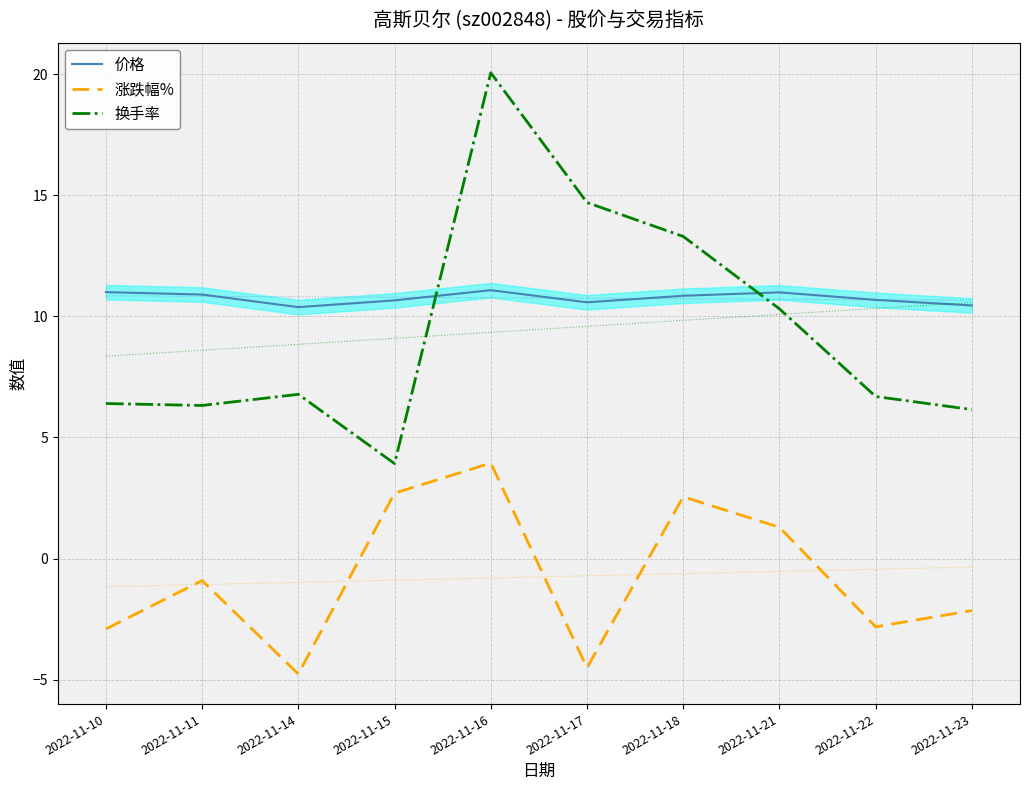

What value does the 换手率 series have at 2022-11-23?

6.2